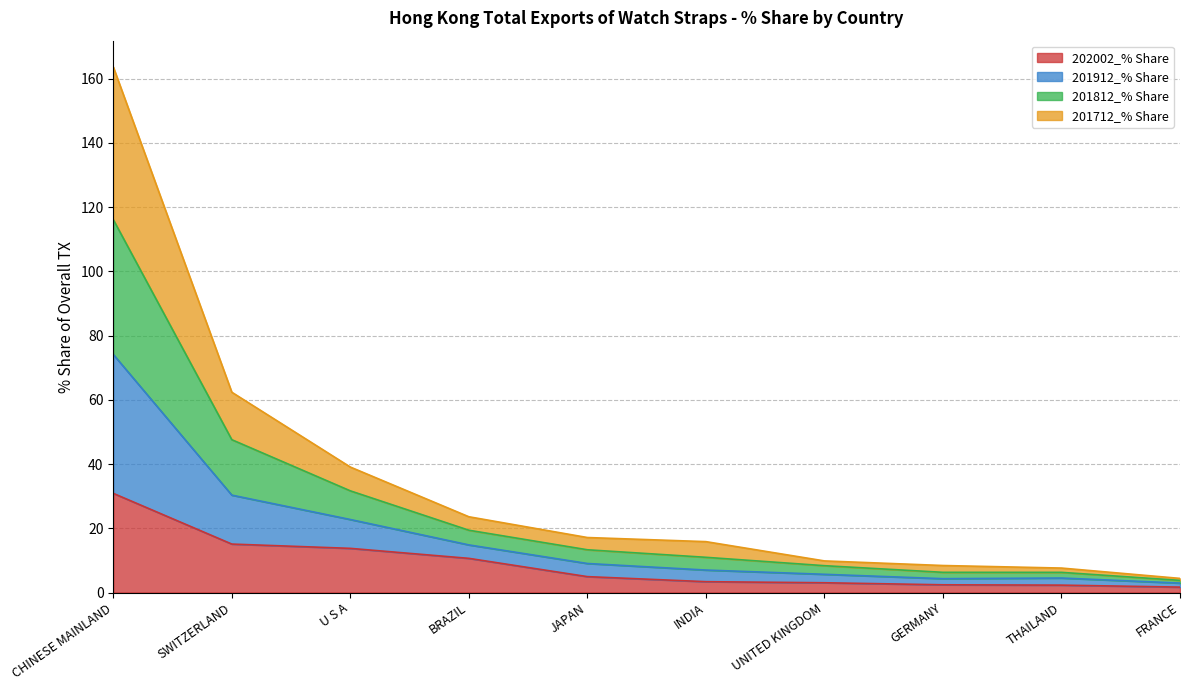

At which category is the sum across all series the highest?

CHINESE MAINLAND